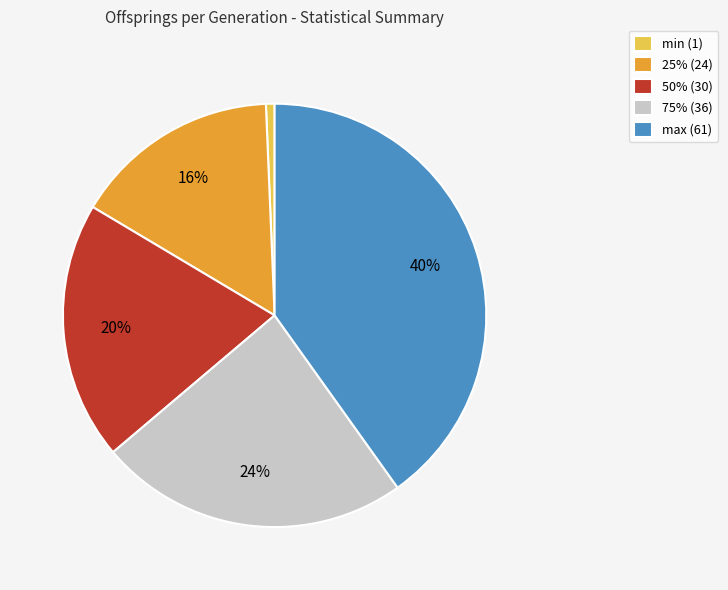

What percentage is the max slice, to the nearest percent?

40%